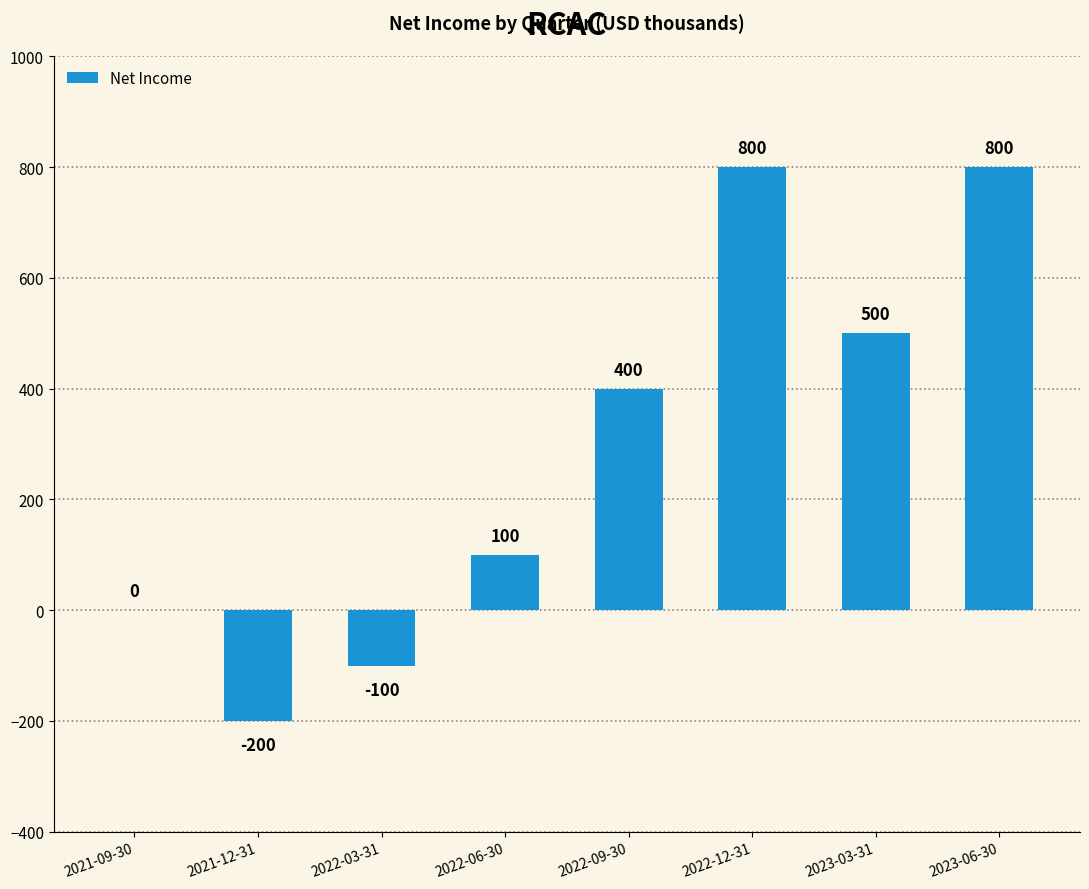

Reading left to right, list all the values displayed in this chart.

0	-200	-100	100	400	800	500	800